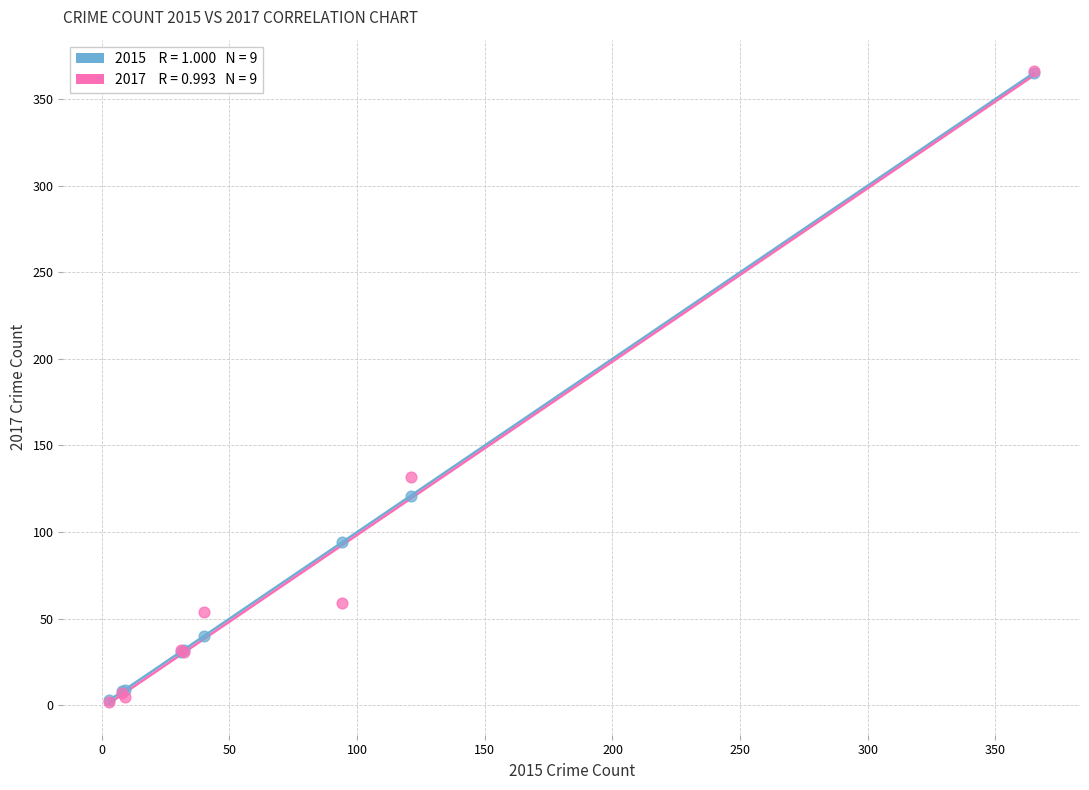

Across all series, what Y value is closest to 184?

132